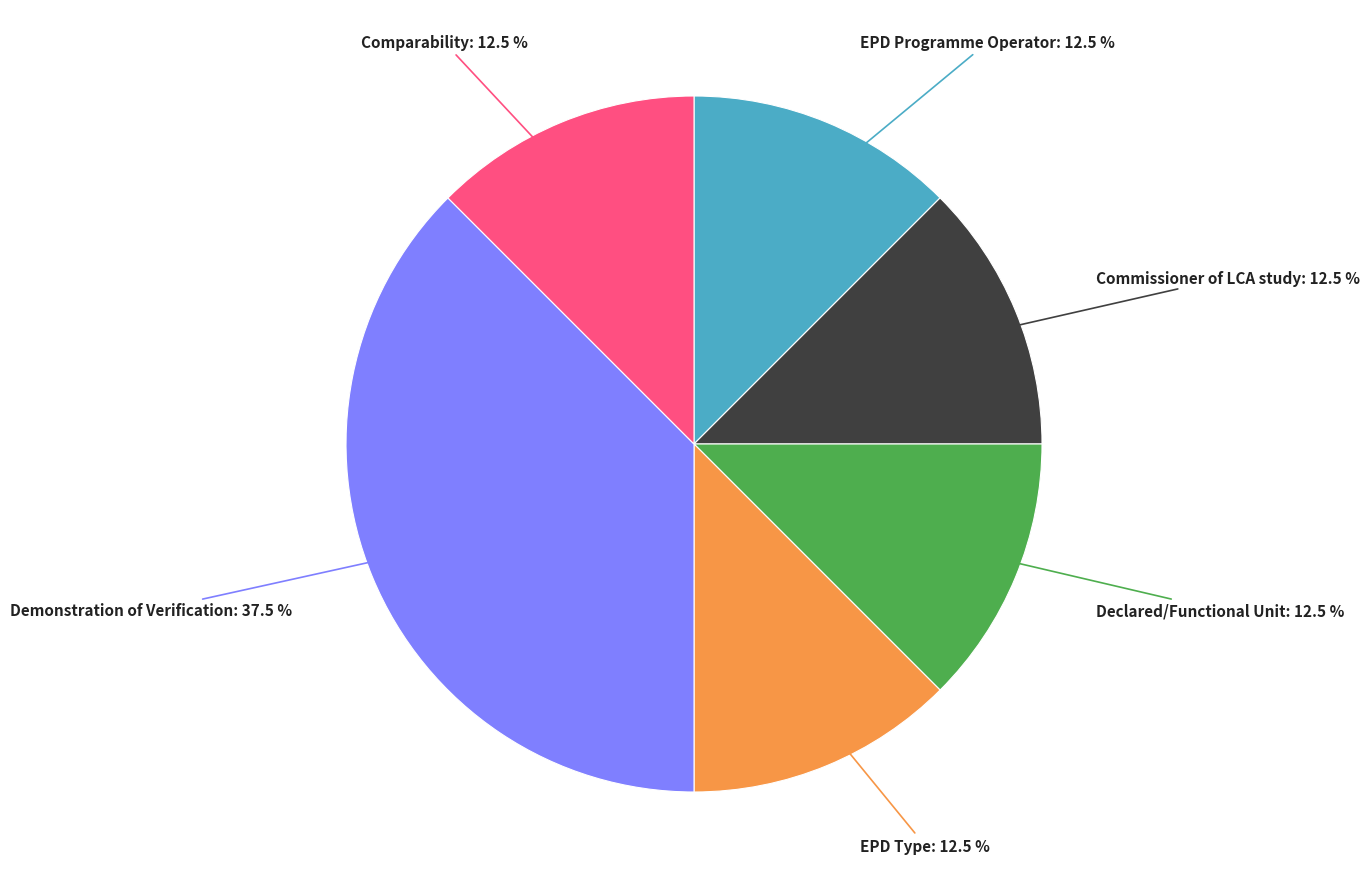

Is EPD Type the majority of the pie?

No